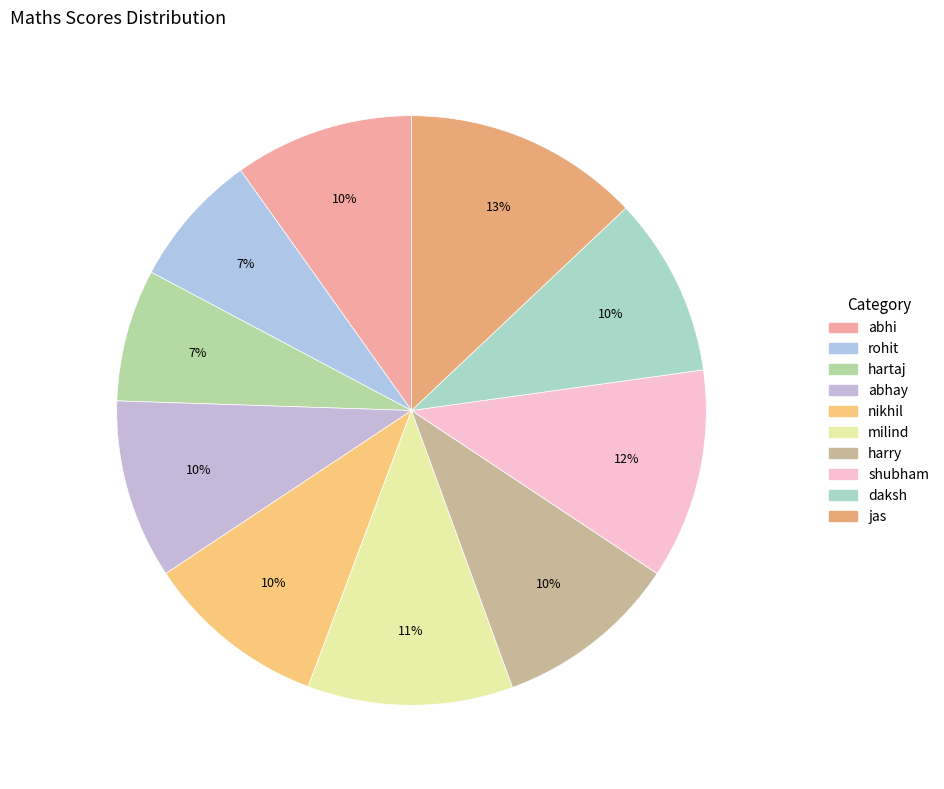

To the nearest percent, what portion does shubham represent?

12%